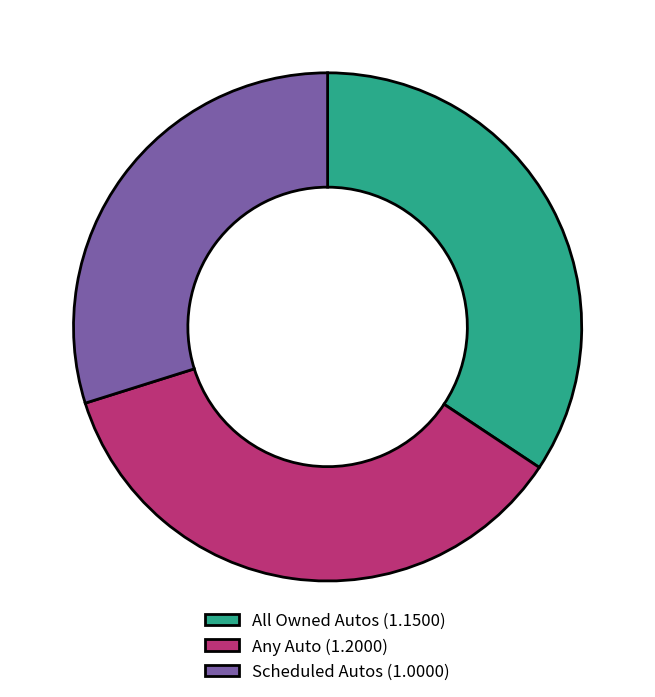

Does All Owned Autos (1.1500) account for over 50% of the chart?

No